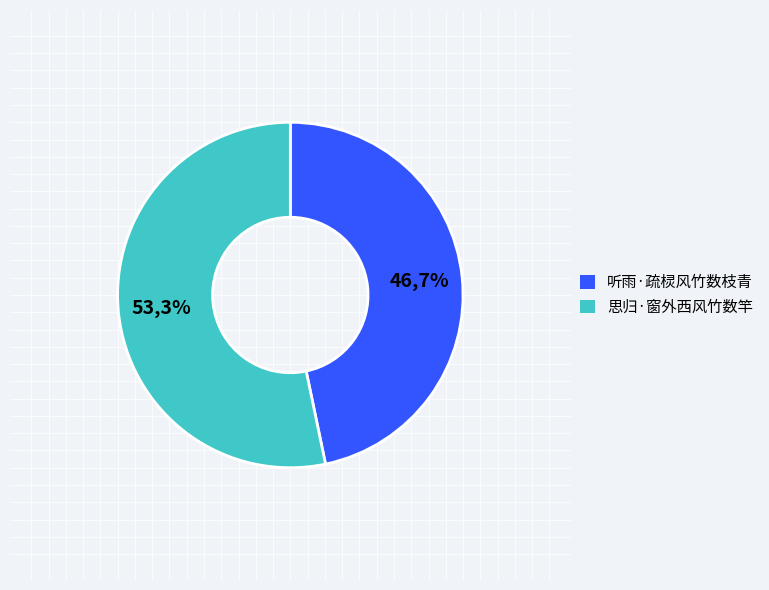

What is the smallest slice in the pie chart?

听雨·疏棂风竹数枝青